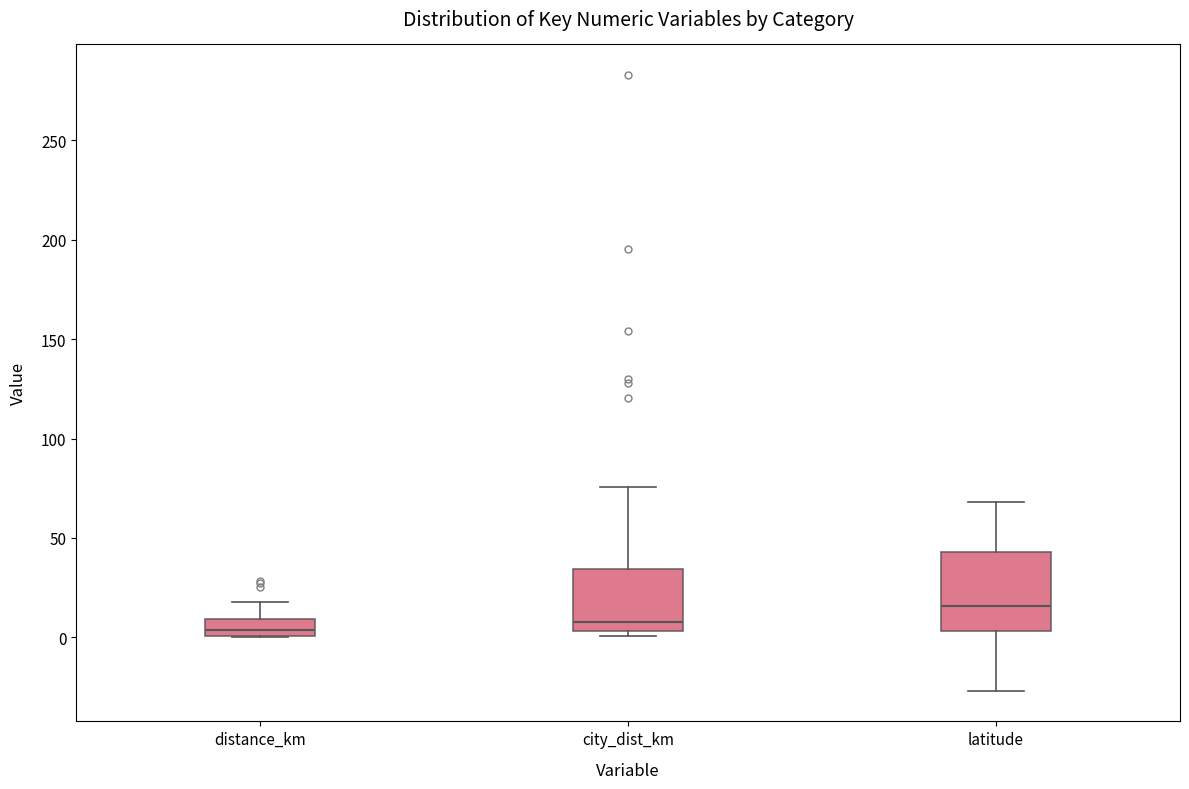

Reading left to right, transcribe this box plot: for each box, give where its median line is, the range the box spans, and where its two whiskers end, as read against the y-axis. The values are not printed on the chart, so give them approximately, as read against the axis.

distance_km: median 5, box 0 to 10, whiskers 0 to 20
city_dist_km: median 10, box 5 to 35, whiskers 0 to 75
latitude: median 15, box 5 to 45, whiskers -25 to 70